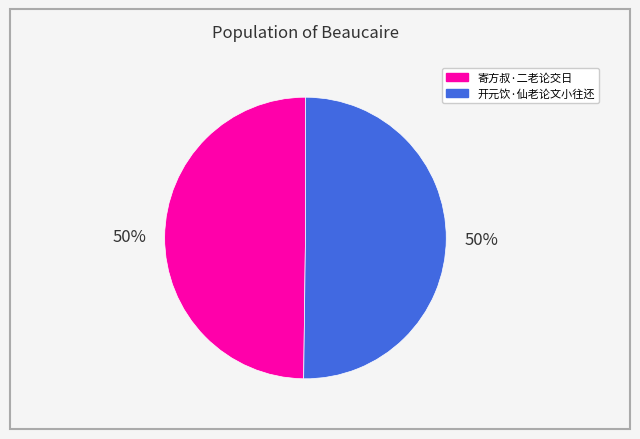

Is it true that 开元饮·仙老论文小往还 is 59% of the pie?

False